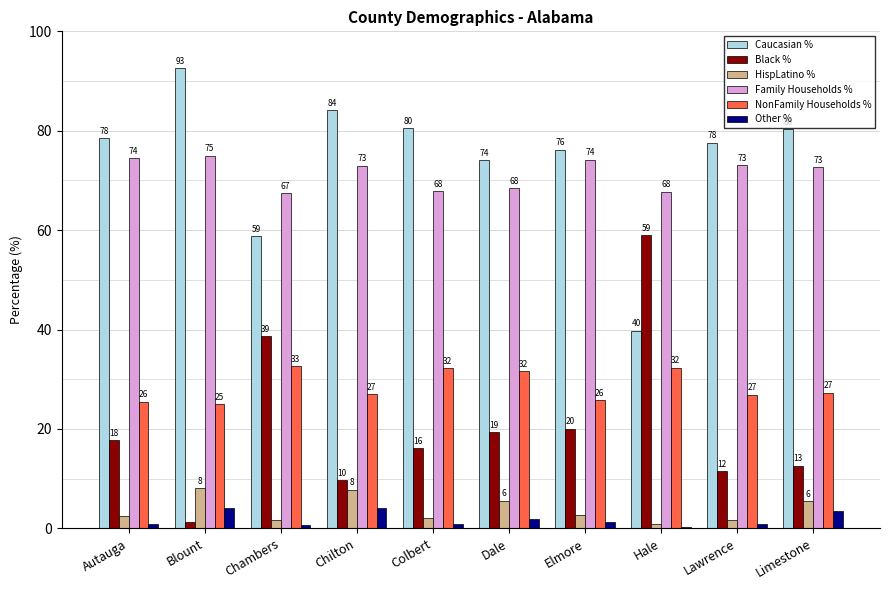

What are all the series names shown in the legend?

Caucasian %, Black %, HispLatino %, Family Households %, NonFamily Households %, Other %